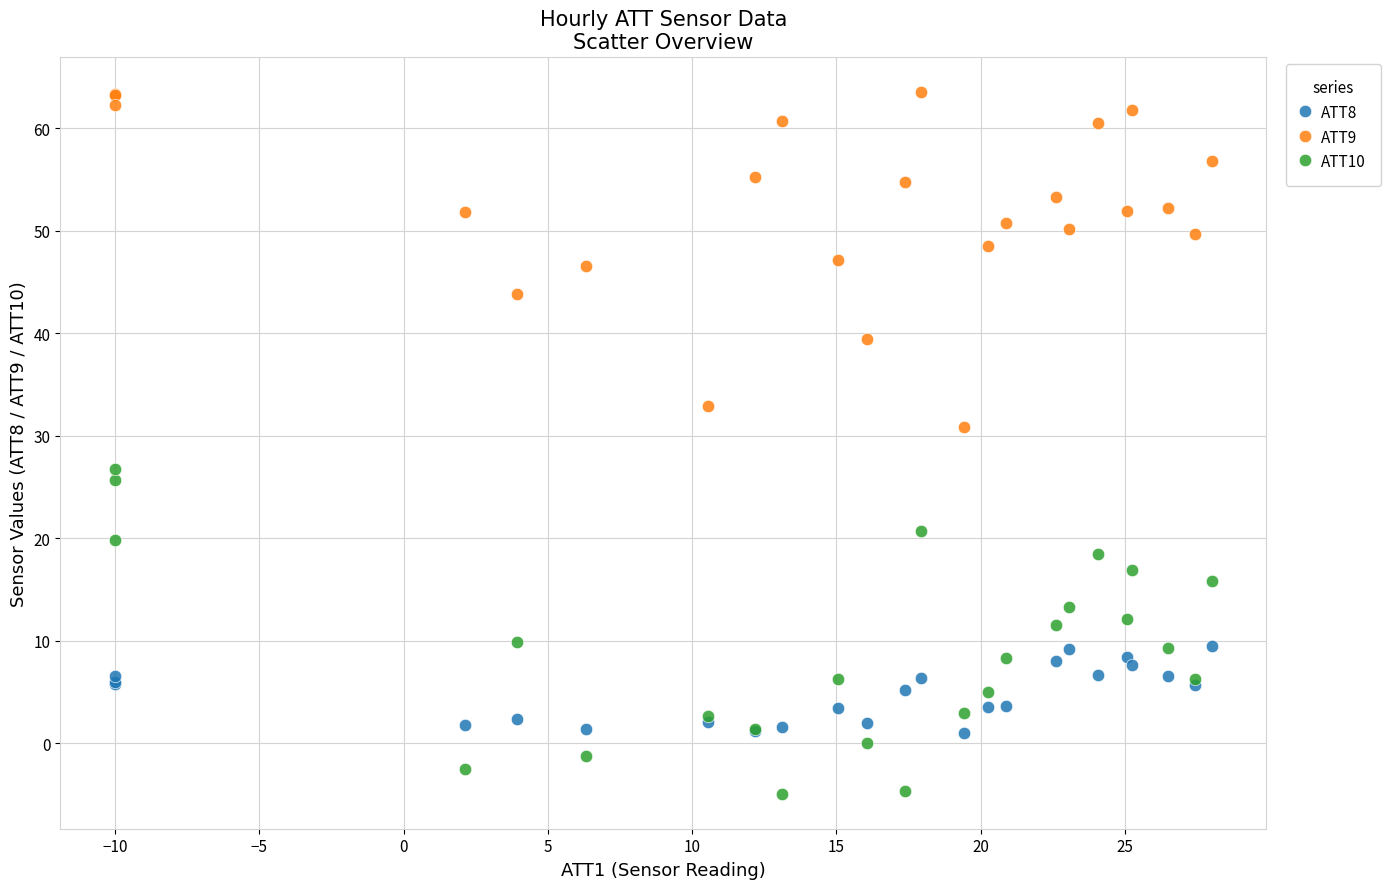

What is the X range (max minus min) for the scatter plot?

38.0